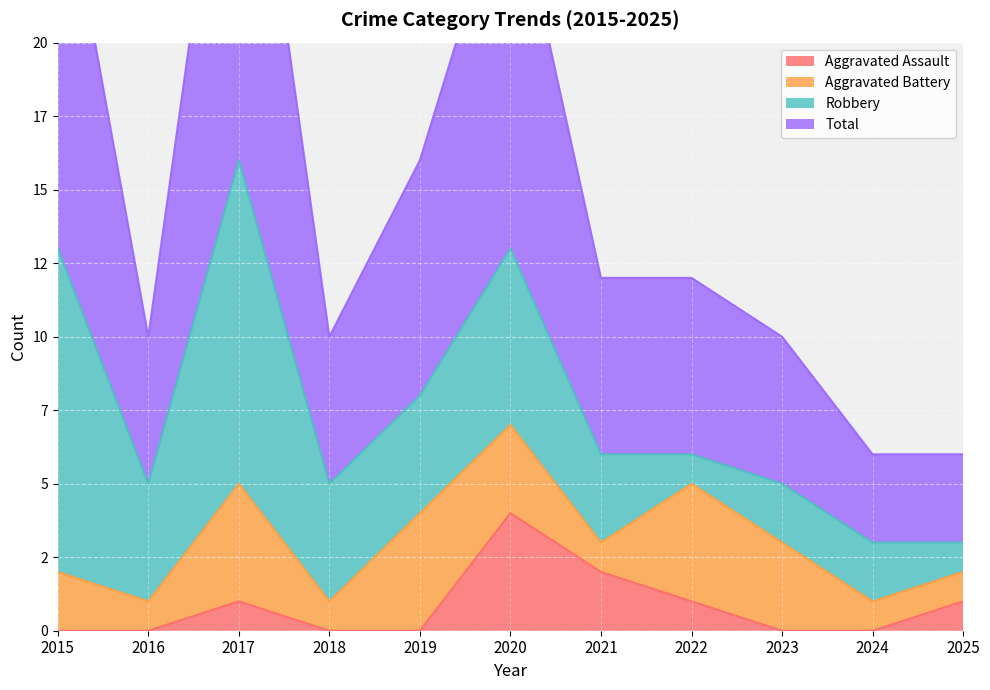

What is the average value of the Total series?

15